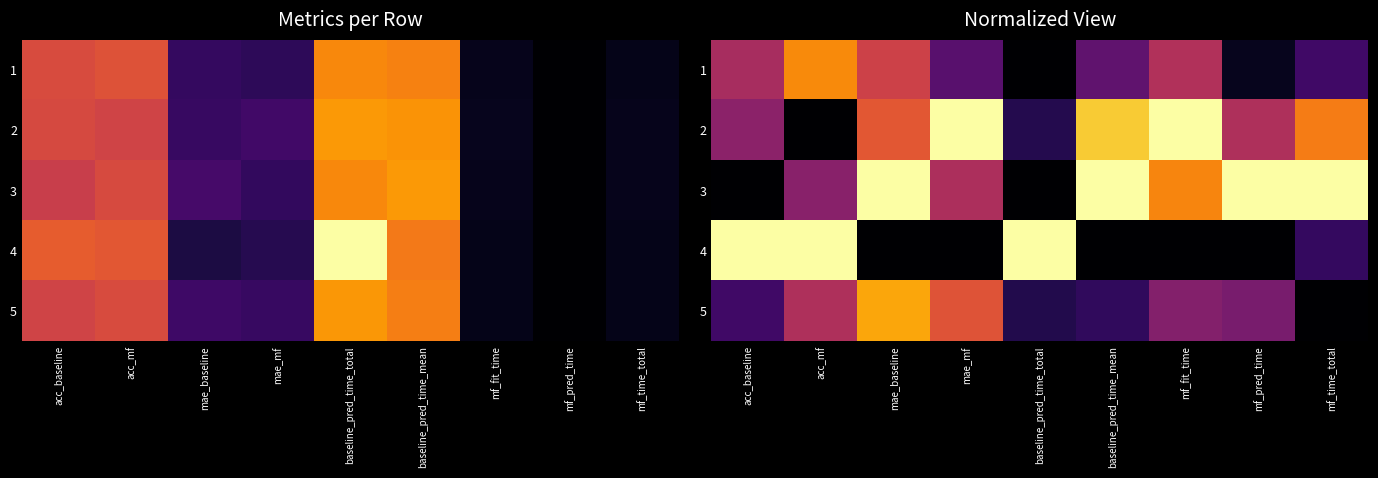

Which category has the lowest value across all series?

baseline_pred_time_total